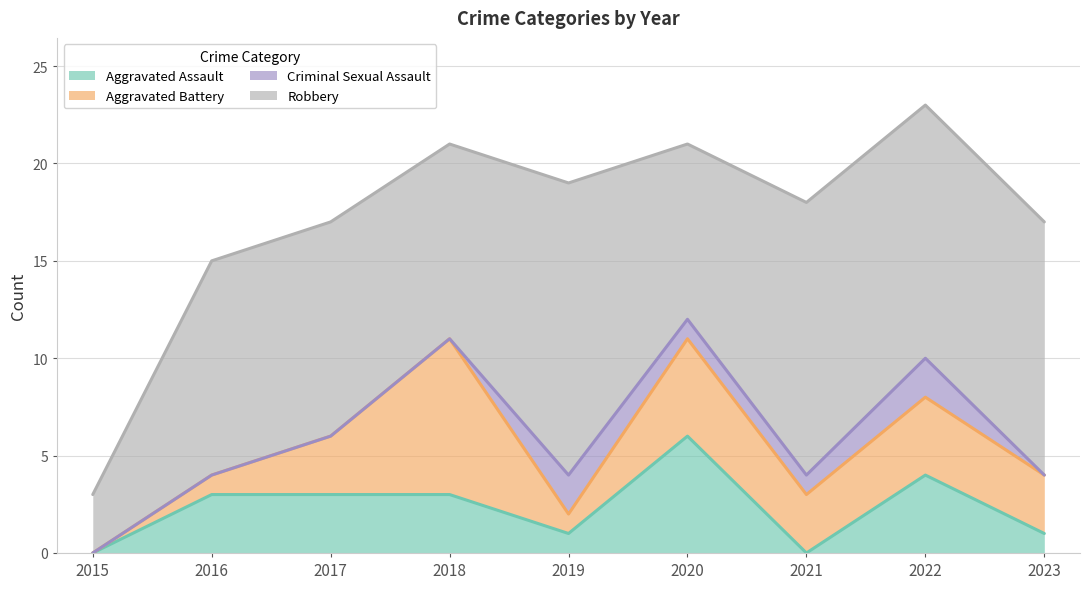

Which series has the largest total across all categories?

Robbery